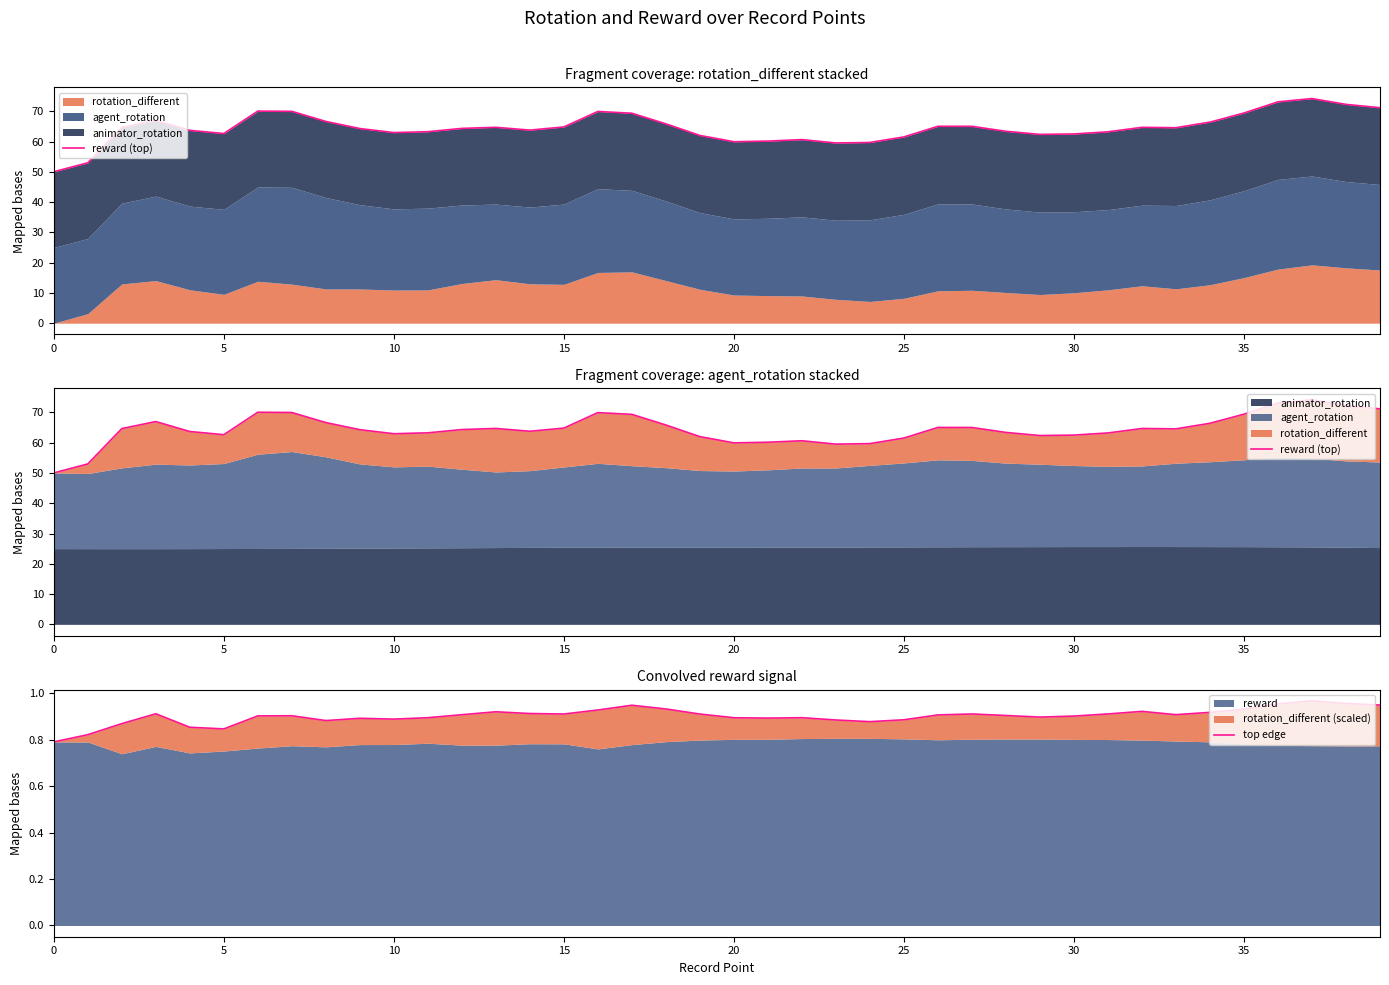

True or false: top edge and reward (top) cross at least once.

False